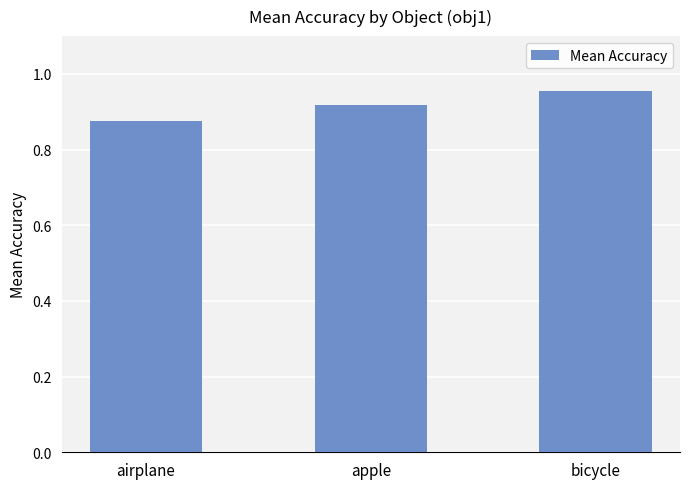

What is the sum of the values at apple and airplane?

1.8